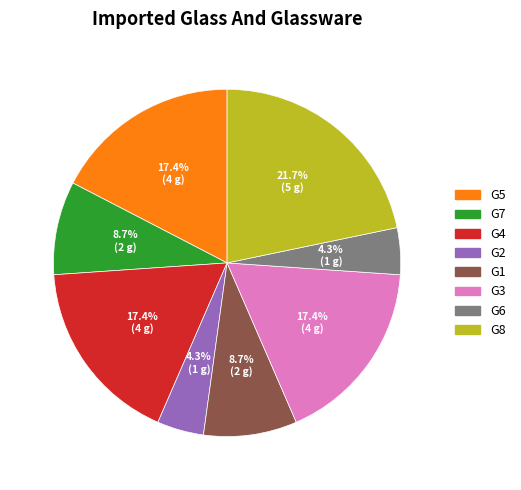

Is there any slice that represents more than half of the pie?

No